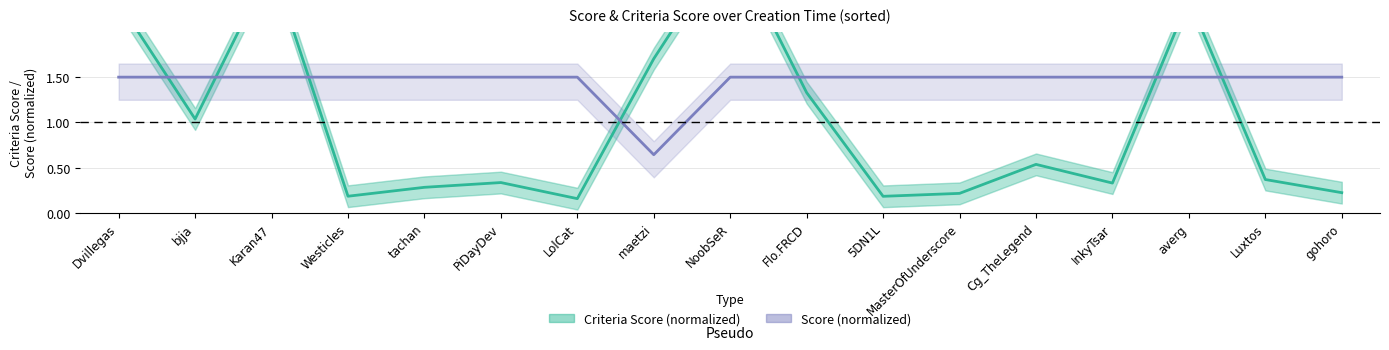

What position from the right is Flo.FRCD?

8